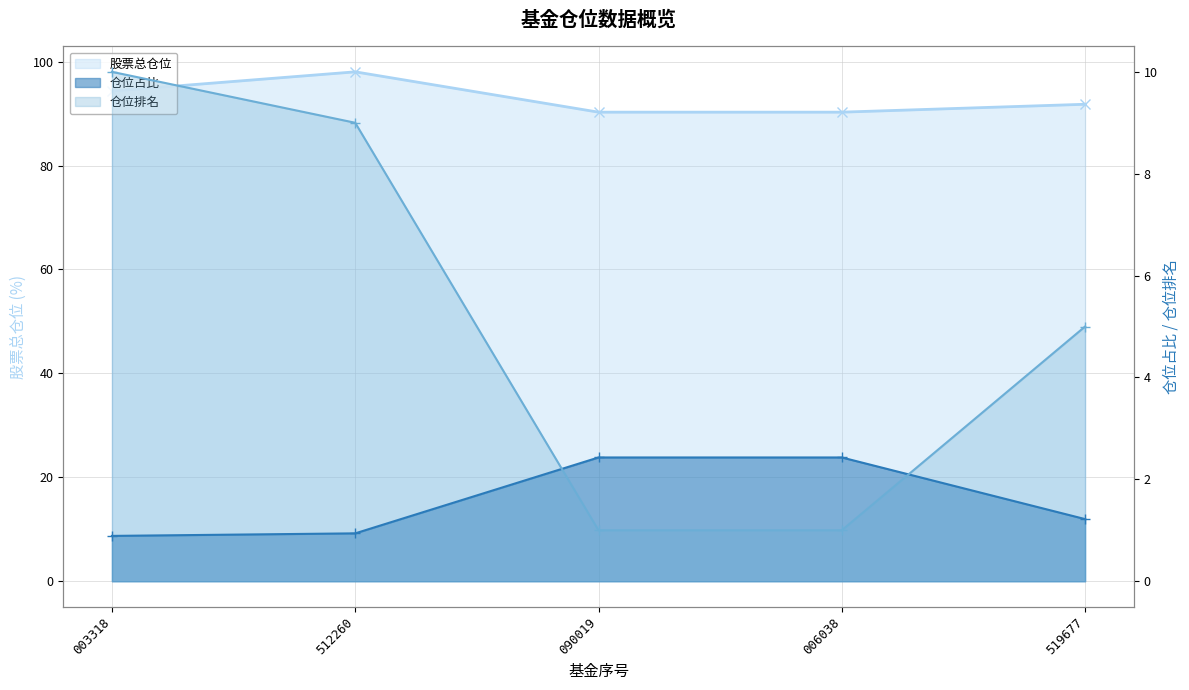

What are all the series names shown in the legend?

股票总仓位, 仓位占比, 仓位排名